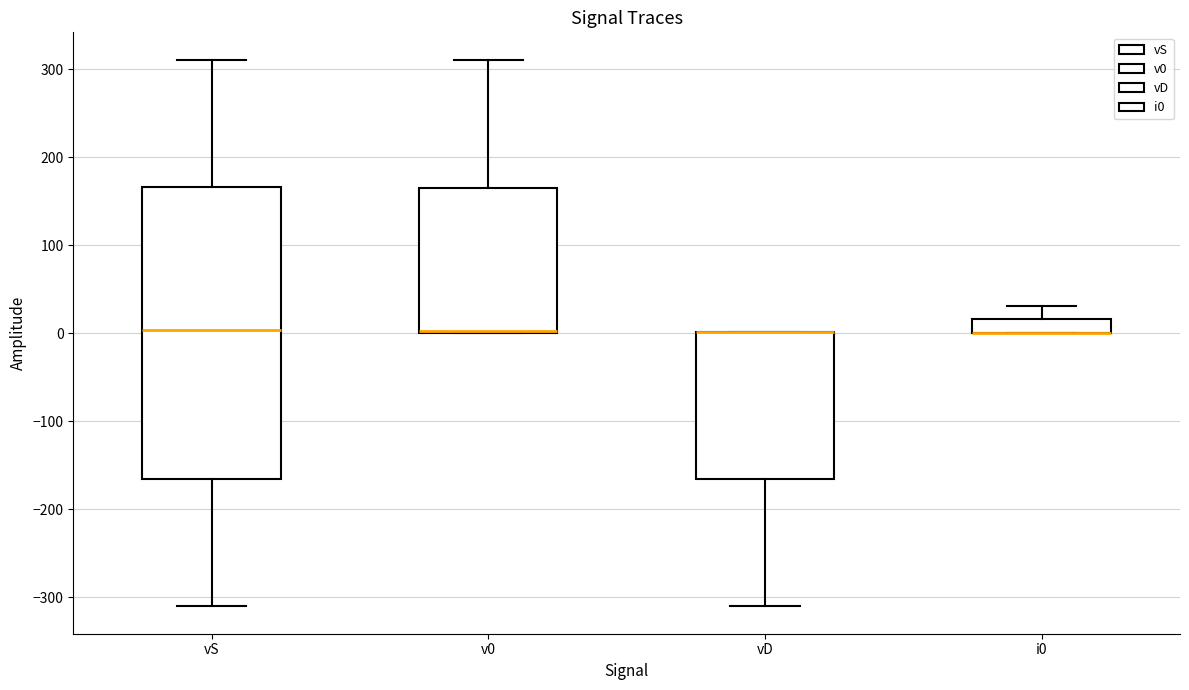

Reading left to right, read every box against the y-axis: the position of its median line, the range the box covers, and the ends of its whiskers. The values are not printed on the chart, so give them approximately, as read against the axis.

vS: median 0, box -170 to 170, whiskers -310 to 310
v0: median 0, box 0 to 160, whiskers 0 to 310
vD: median 0 (drawn on the box's upper edge), box -170 to 0, whiskers -310 to 0
i0: median 0 (drawn on the box's lower edge), box 0 to 20, whiskers 0 to 30